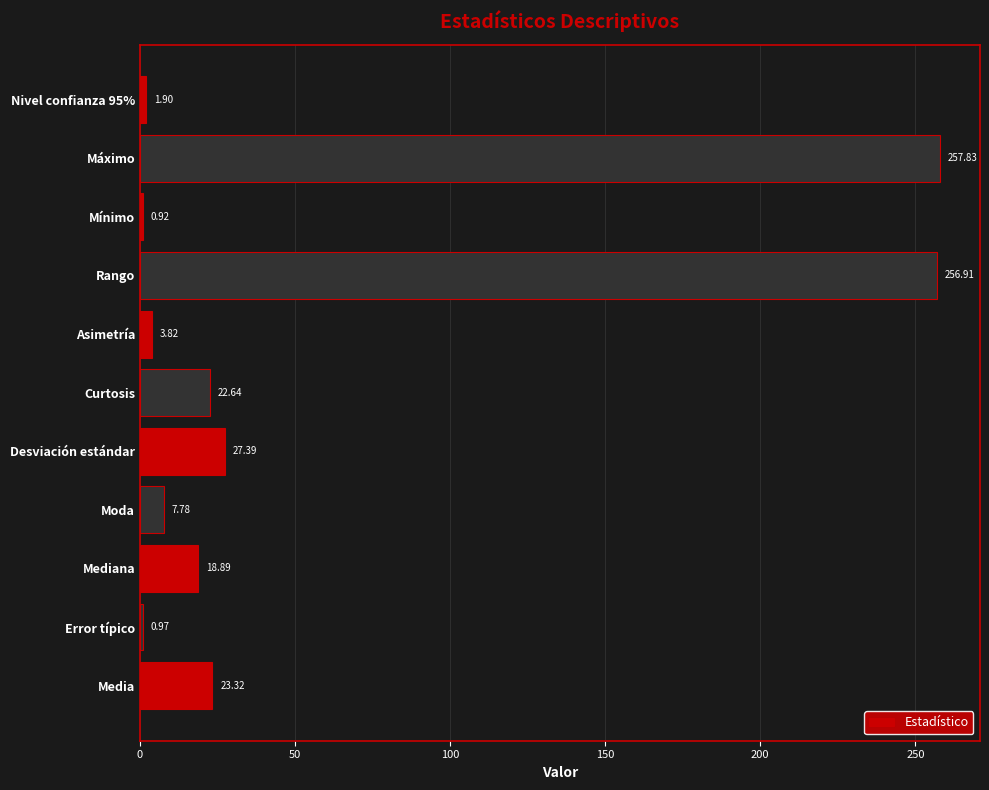

At which category does the chart reach its peak across all series?

Máximo